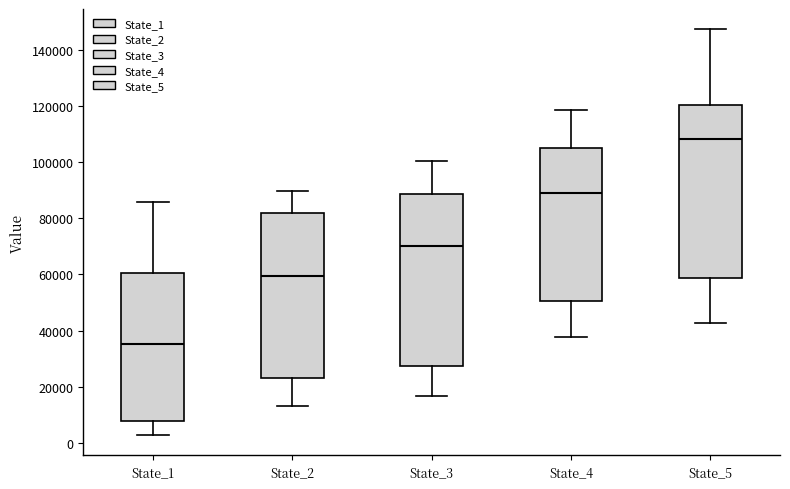

Where does the upper whisker of the box for State_5 end on the y-axis? The values are not printed on the chart, so give them approximately, as read against the axis.

148000